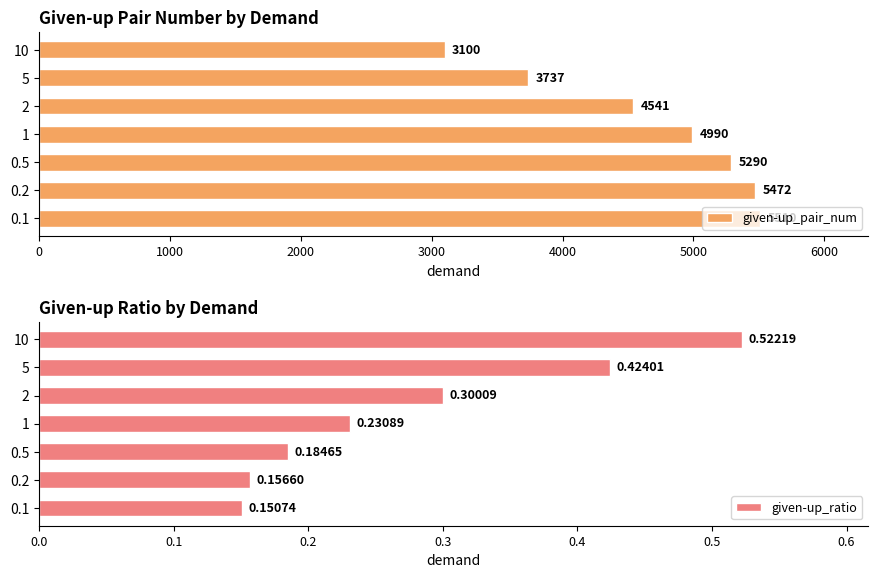

How many data points in given-up_pair_num are less than 4990?

3